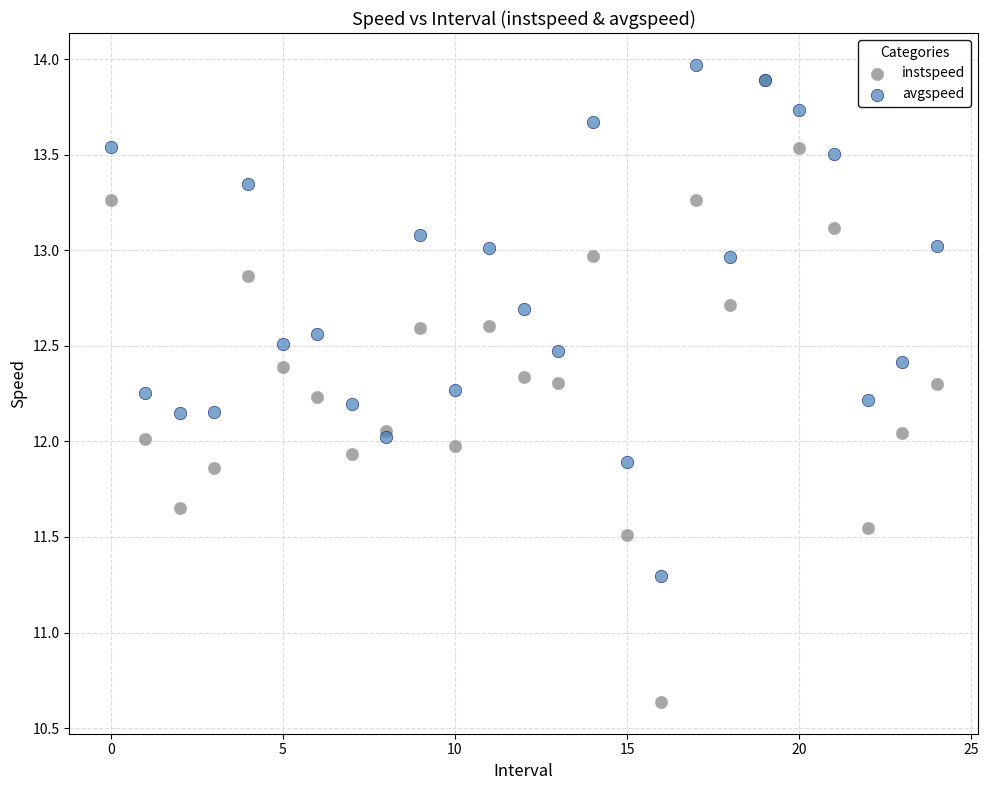

Which series contains the highest Y value?

avgspeed